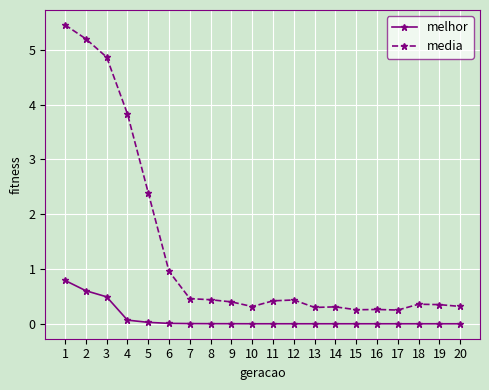

What is the sum of all media values?

27.6